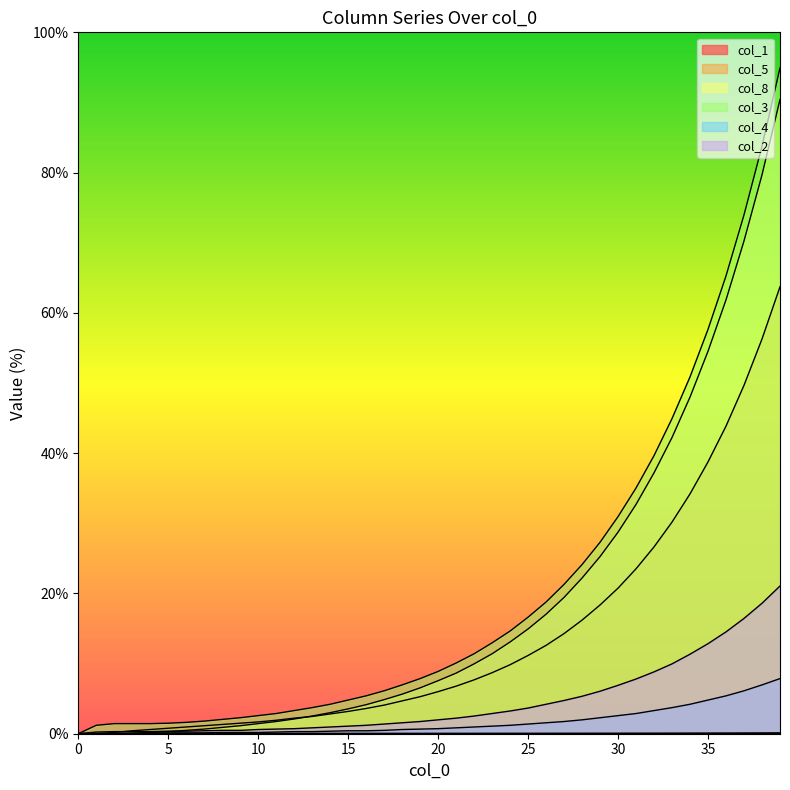

Which series has the largest total across all categories?

col_3